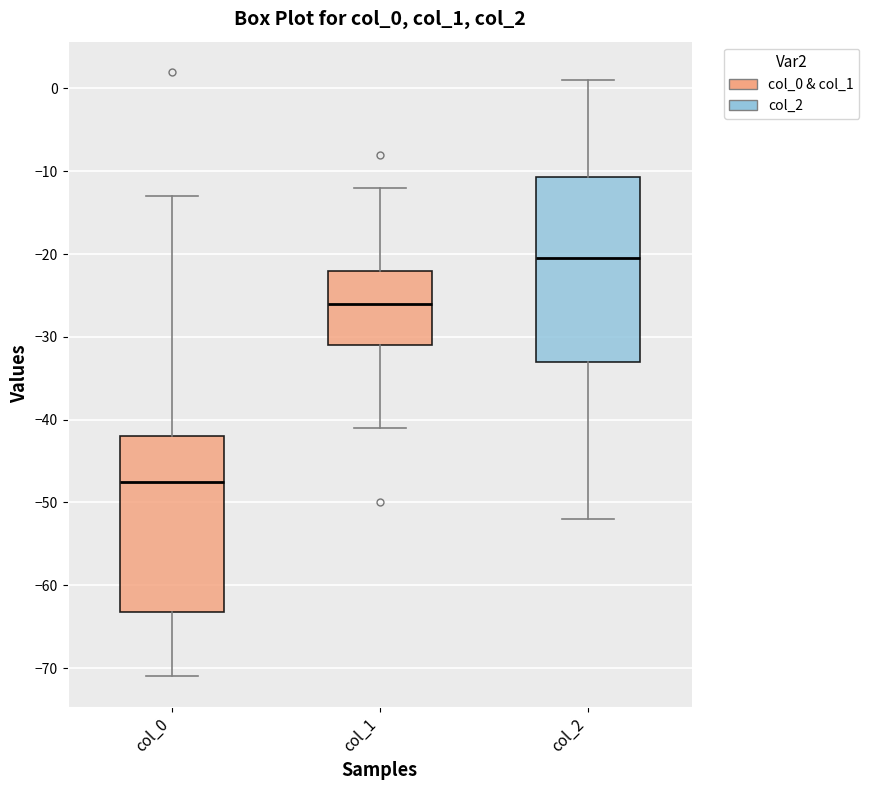

Where is the upper edge of the box for col_2 on the y-axis? The values are not printed on the chart, so give them approximately, as read against the axis.

-11